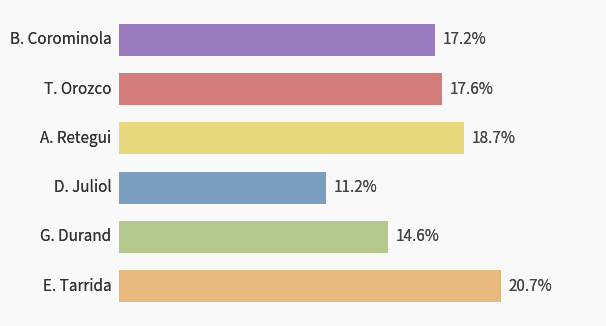

How many bars are there in total?

6